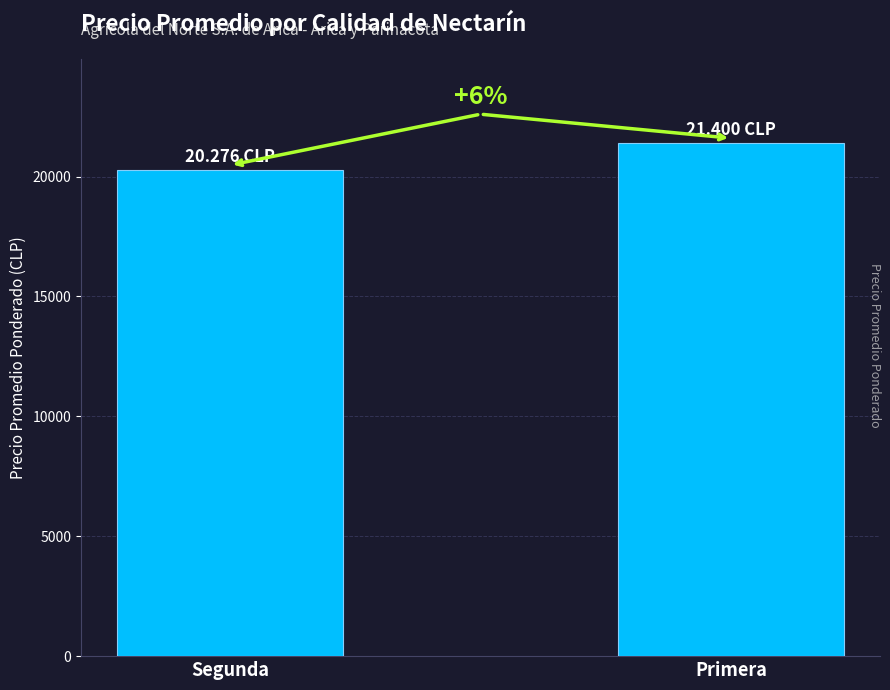

Reading left to right, transcribe all the data shown in this chart.

Segunda=20276	Primera=21400